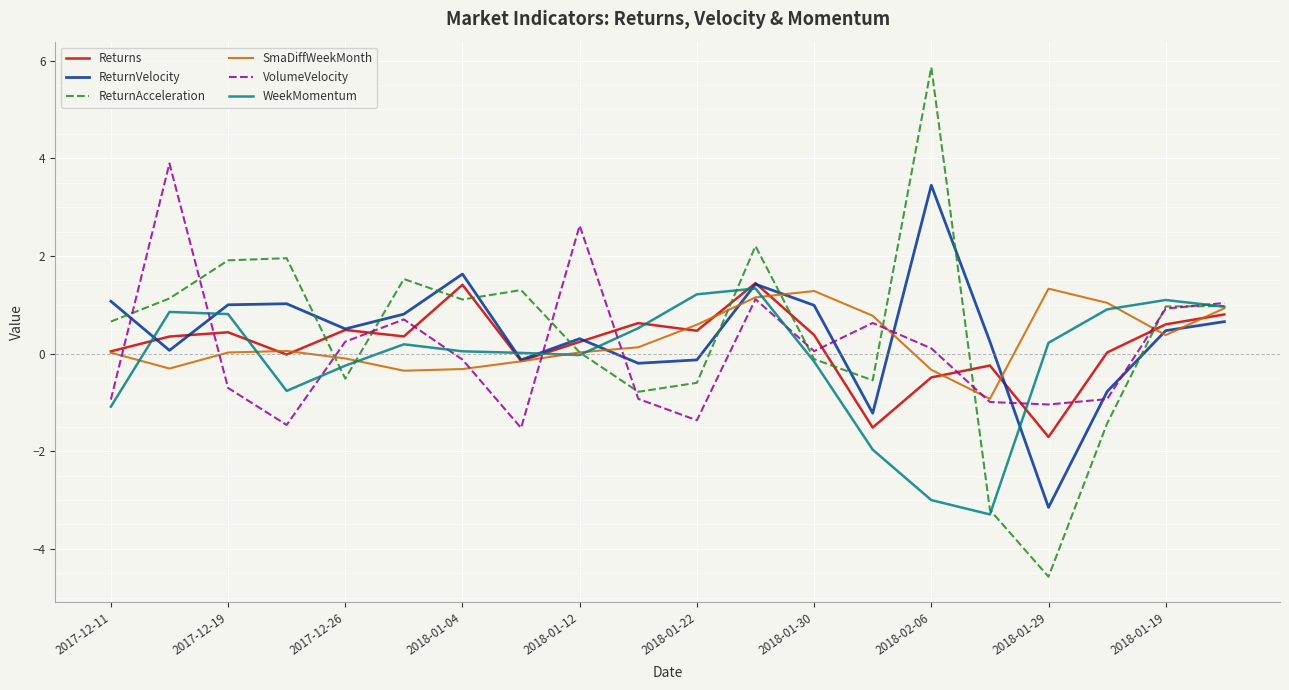

Which series has the widest spread of values?

ReturnAcceleration